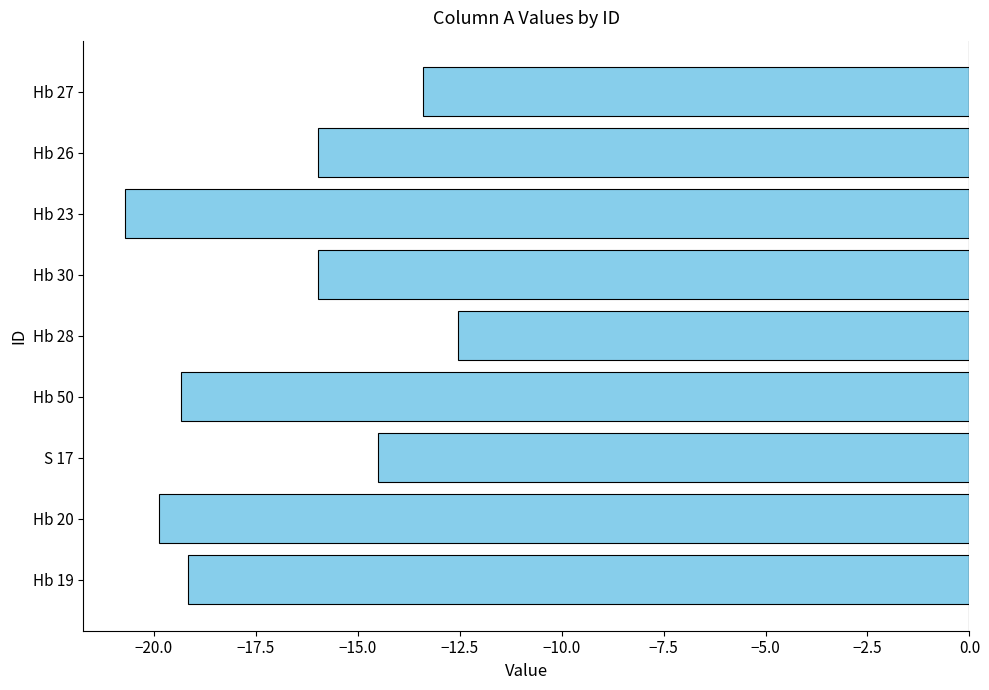

True or false: the data shows -19.9 at Hb 20.

True